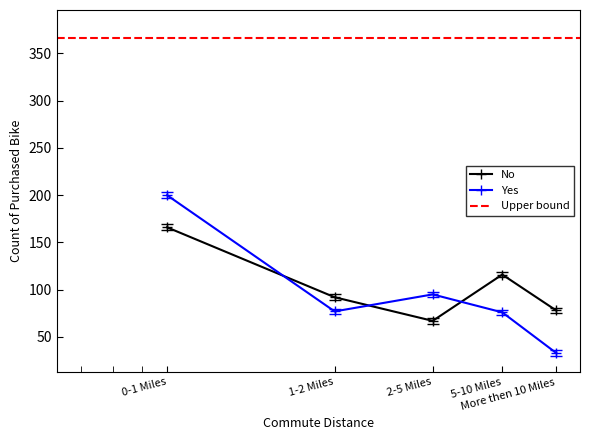

Is the value of No at 1-2 Miles greater than the value of Yes at More then 10 Miles?

Yes